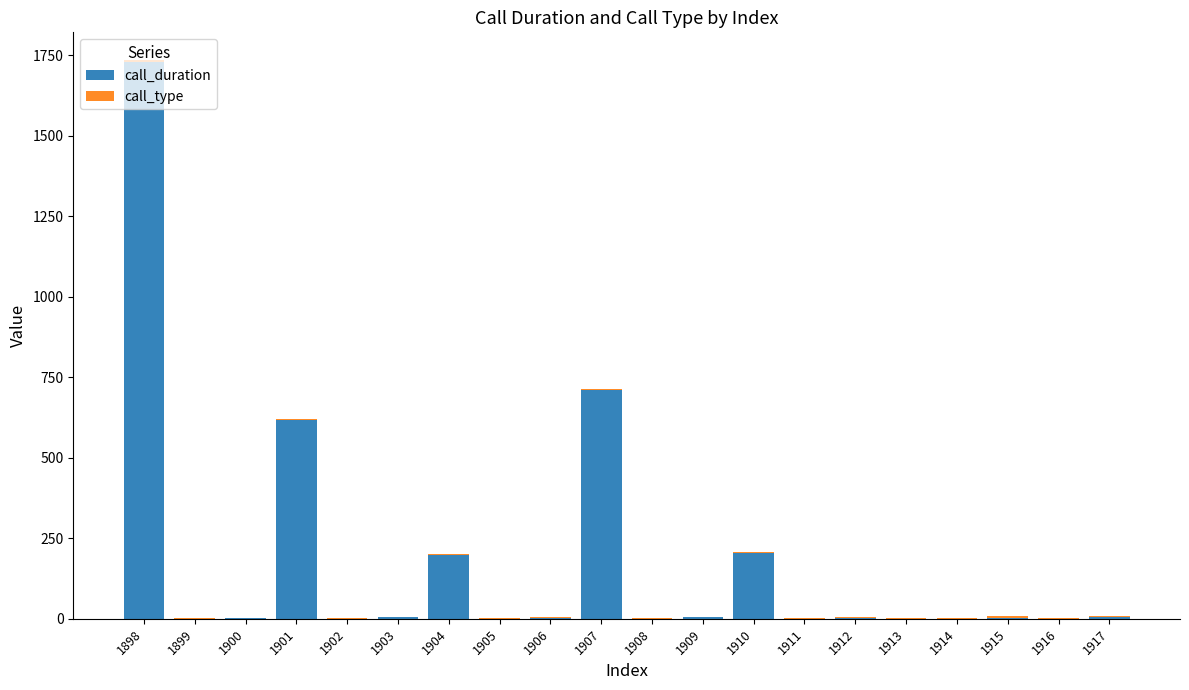

At which category is the sum across all series the highest?

1898